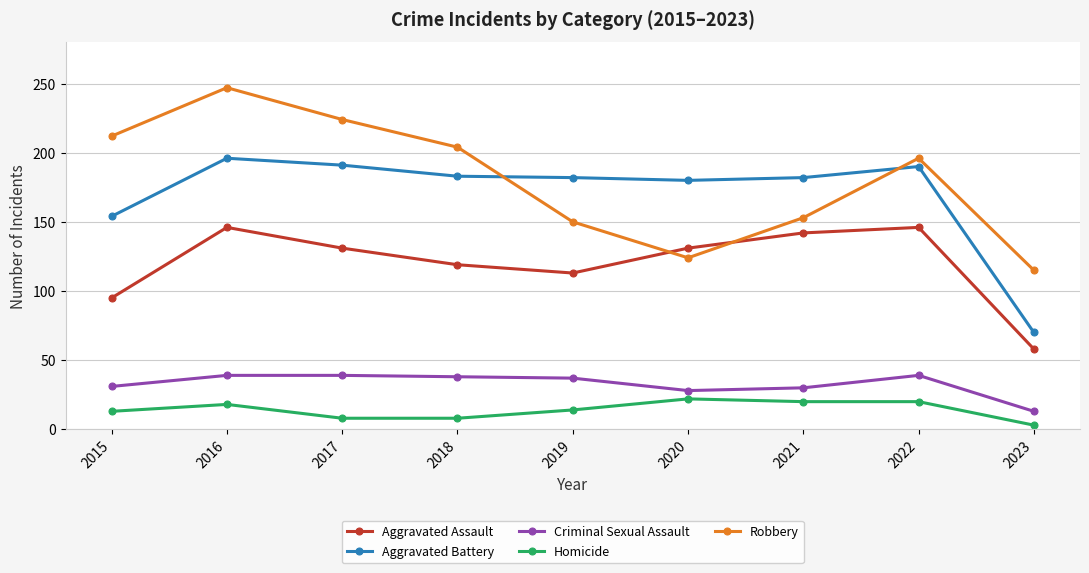

In Criminal Sexual Assault, how many points are lower than both neighbors (excluding endpoints)?

1